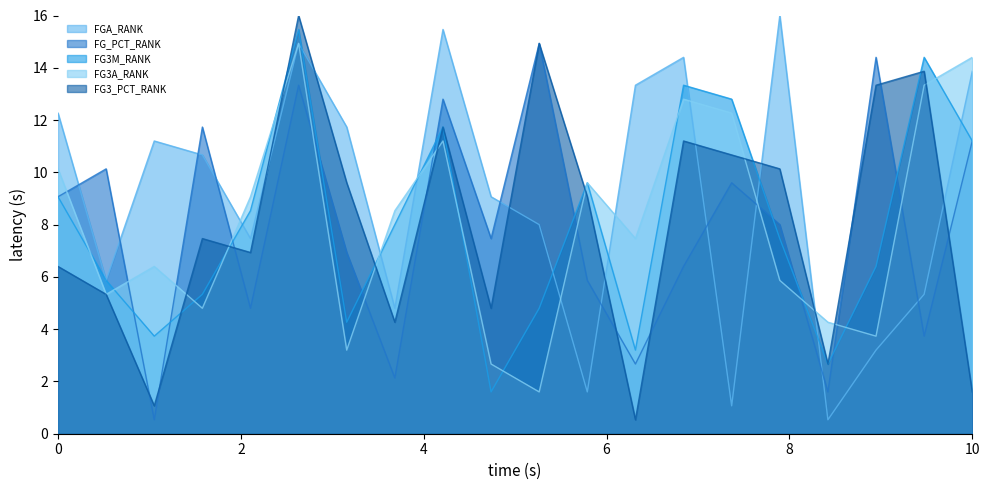

What are all the series names shown in the legend?

FGA_RANK, FG_PCT_RANK, FG3M_RANK, FG3A_RANK, FG3_PCT_RANK